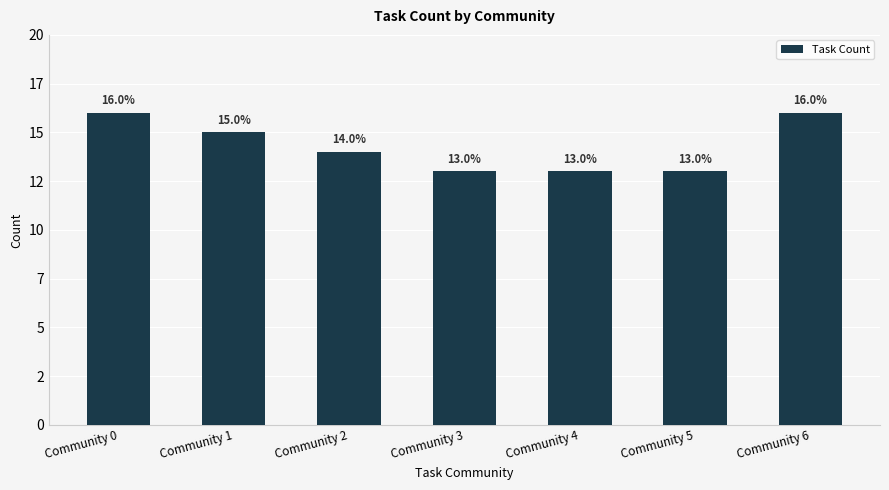

Rank the categories by value from lowest to highest.

Community 3, Community 4, Community 5, Community 2, Community 1, Community 0, Community 6